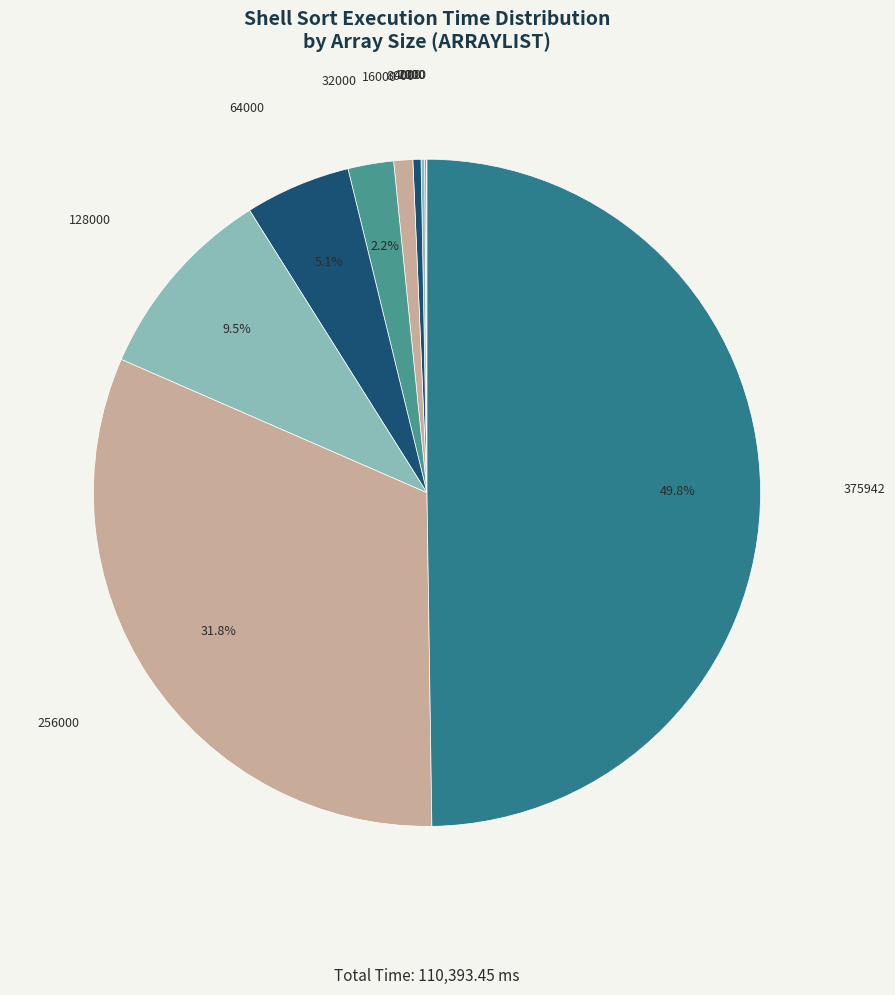

Which slice is the largest?

375942